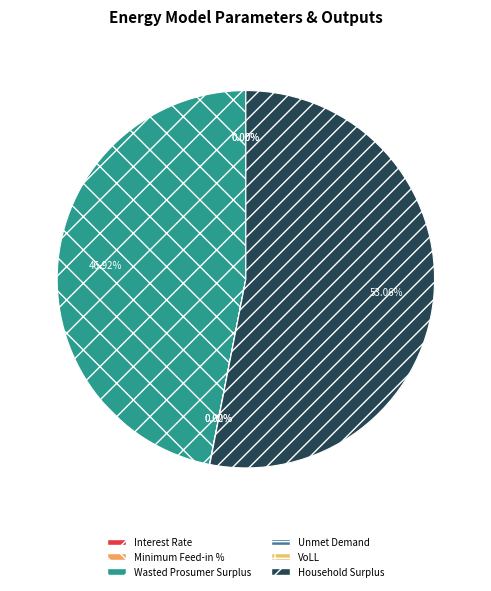

Is there any slice that represents more than half of the pie?

Yes